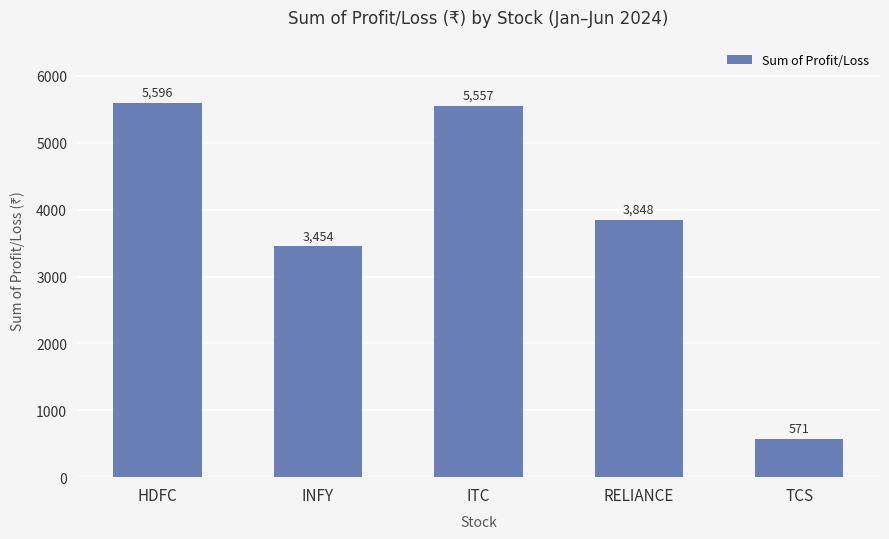

Reading left to right, list all the values displayed in this chart.

HDFC=5596	INFY=3454	ITC=5557	RELIANCE=3848	TCS=571